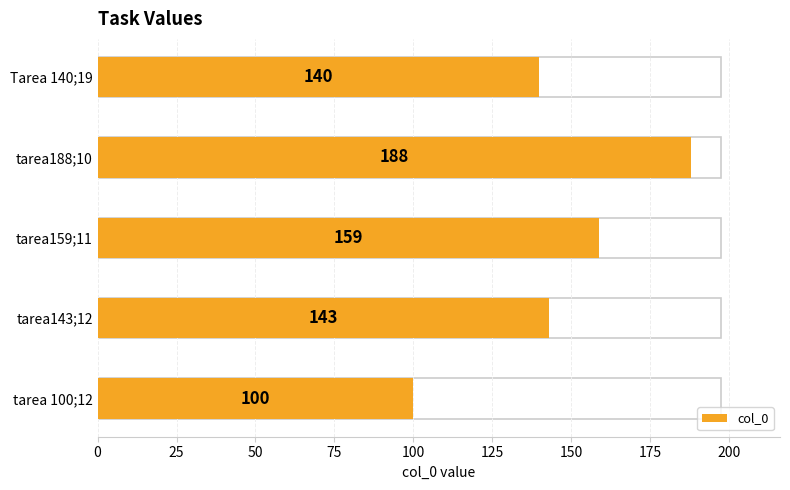

What is the change in value from tarea159;11 to tarea188;10?

+29